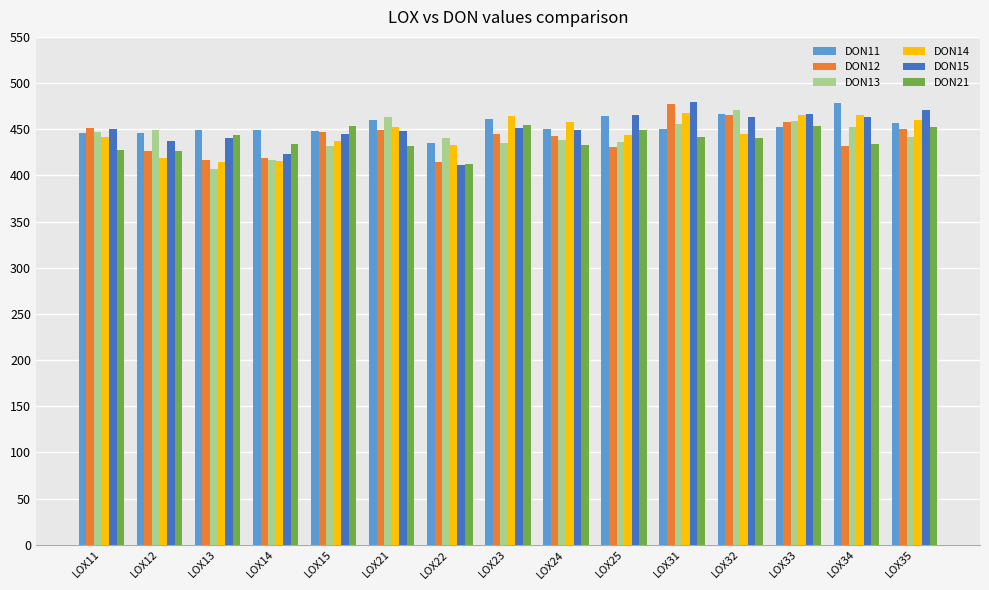

What is the maximum value shown in the chart?

479.3